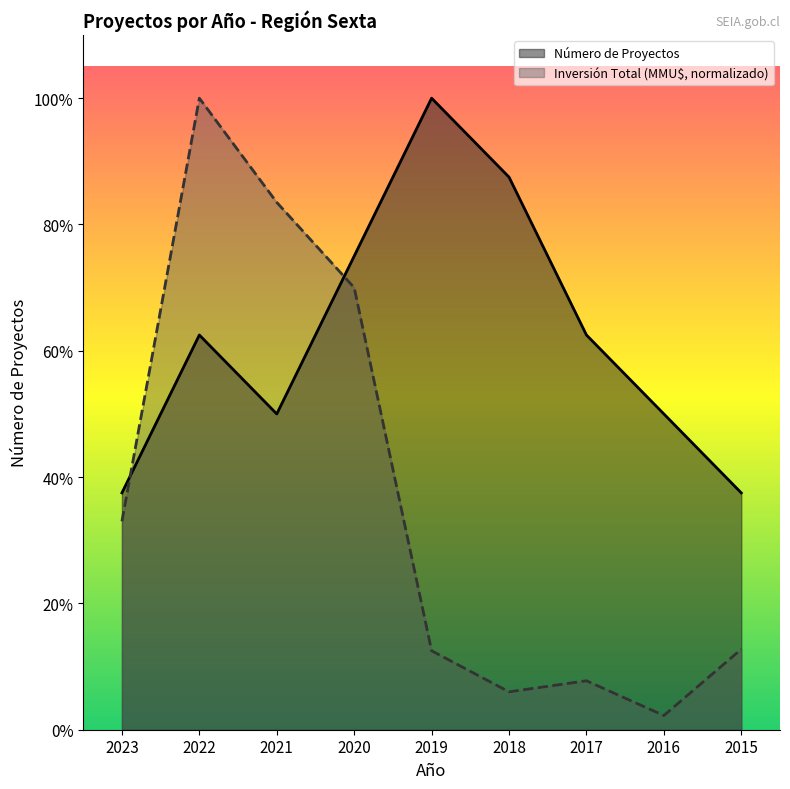

Is it true that Número de Proyectos equals 4.9 at 2019?

False